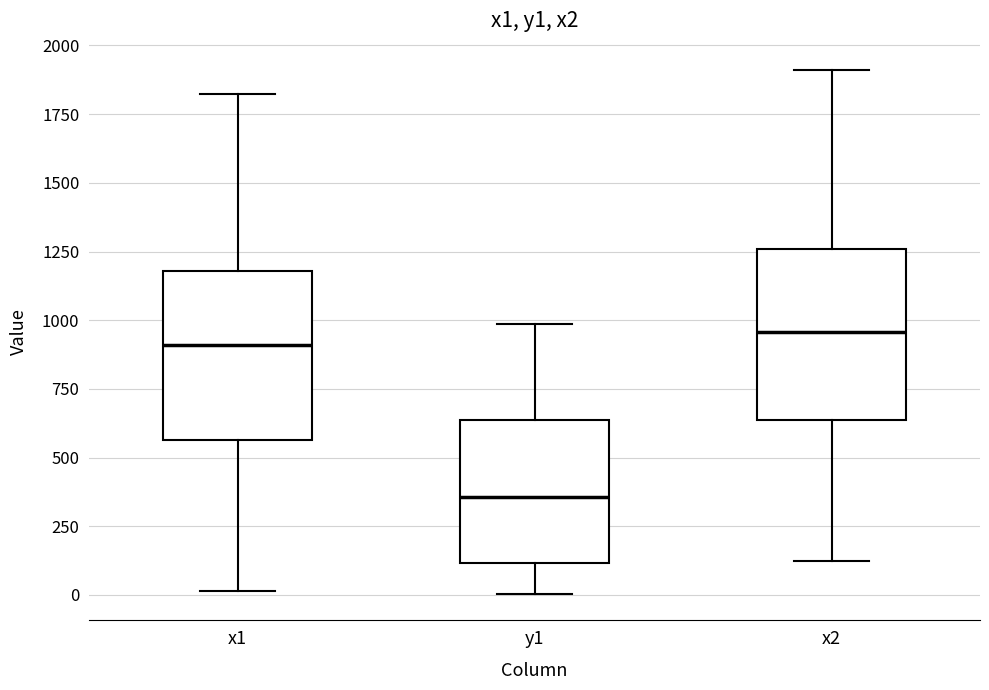

Where is the lower edge of the box for x2 on the y-axis? The values are not printed on the chart, so give them approximately, as read against the axis.

650